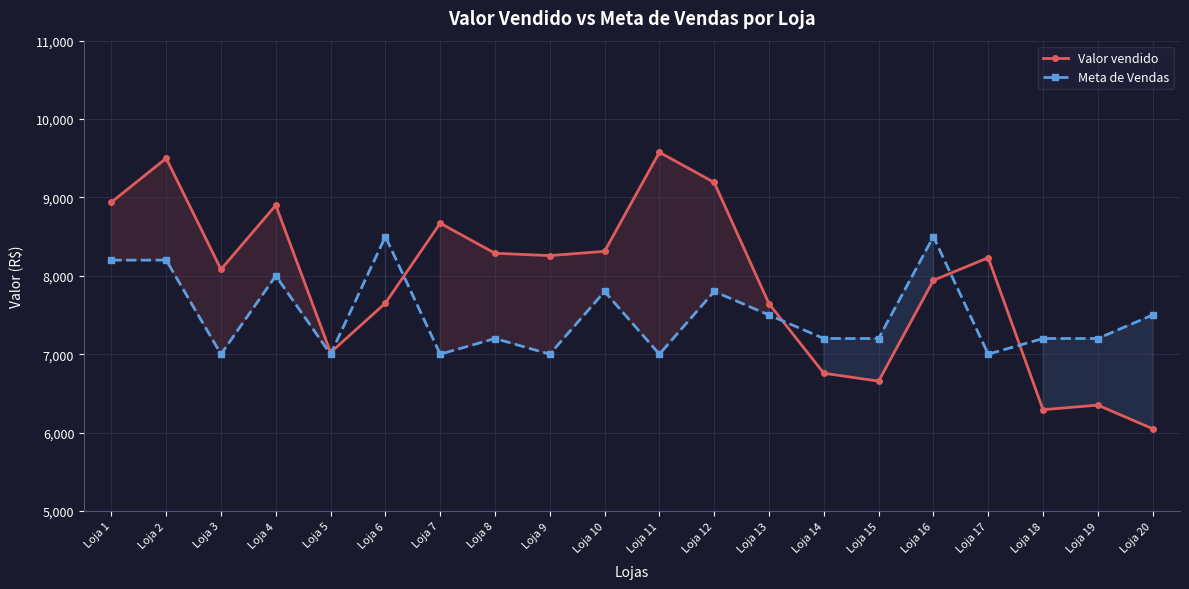

At which label does Meta de Vendas reach its peak?

Loja 6